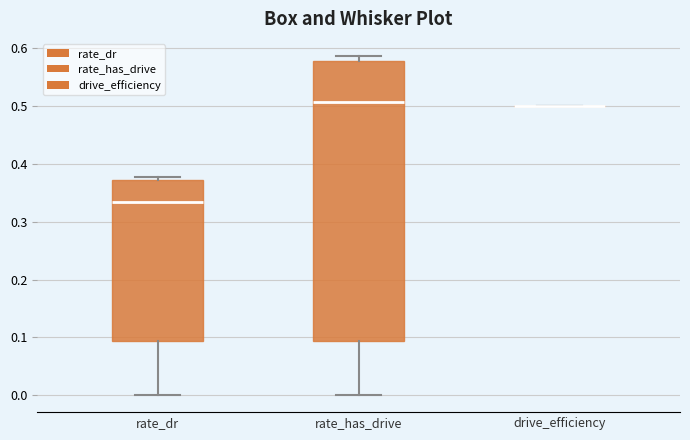

Reading left to right, transcribe this box plot: for each box, give where its median line is, the range the box spans, and where its two whiskers end, as read against the y-axis. The values are not printed on the chart, so give them approximately, as read against the axis.

rate_dr: median 0.33, box 0.09 to 0.37, whiskers 0.00 to 0.38
rate_has_drive: median 0.51, box 0.09 to 0.58, whiskers 0.00 to 0.59
drive_efficiency: box collapsed to a line at 0.50, whiskers 0.50 to 0.50